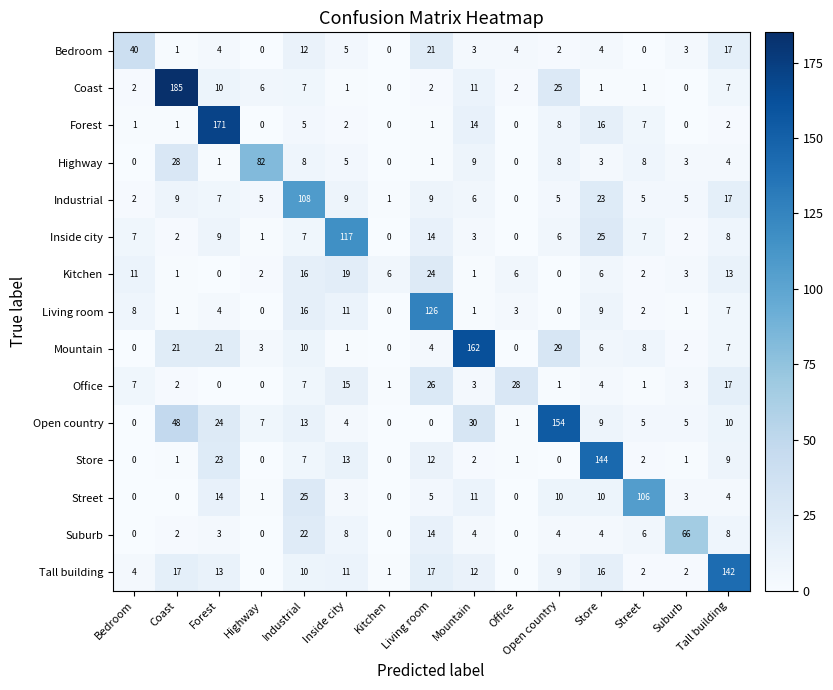

Which label corresponds to the largest value in the chart?

Coast